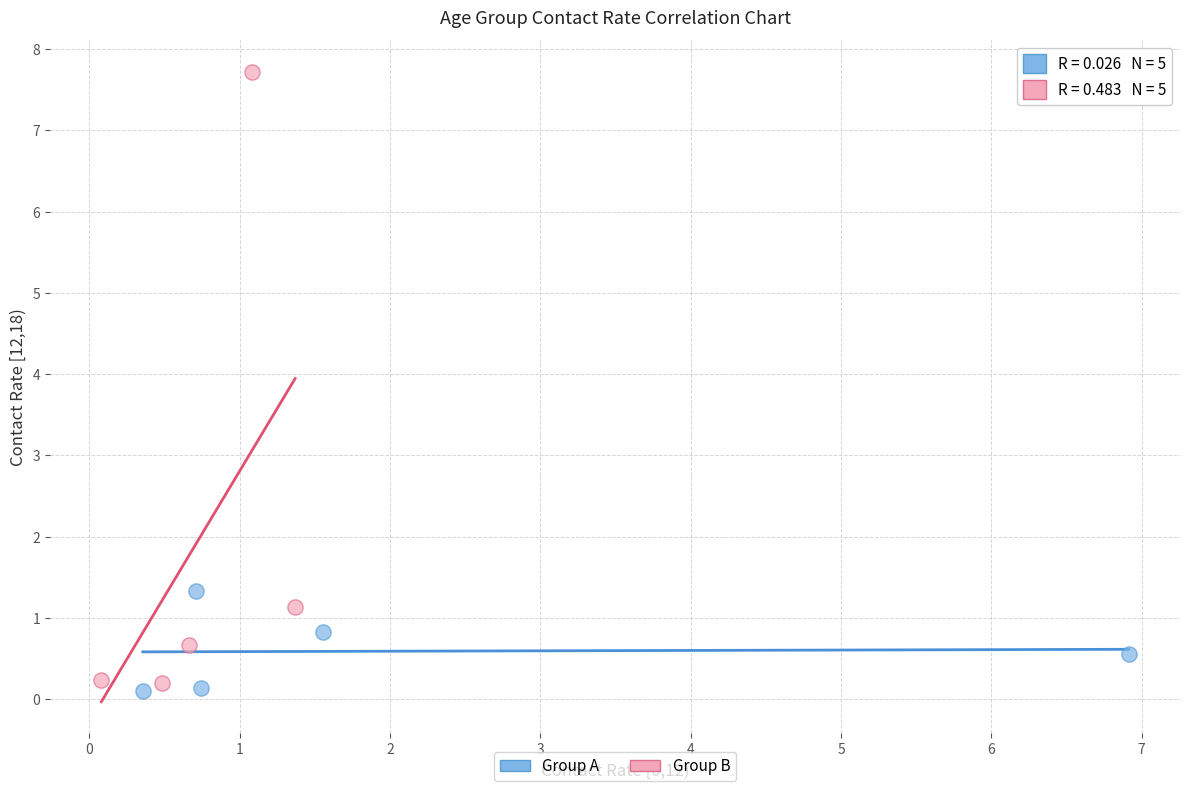

Which series contains the highest Y value?

Group B